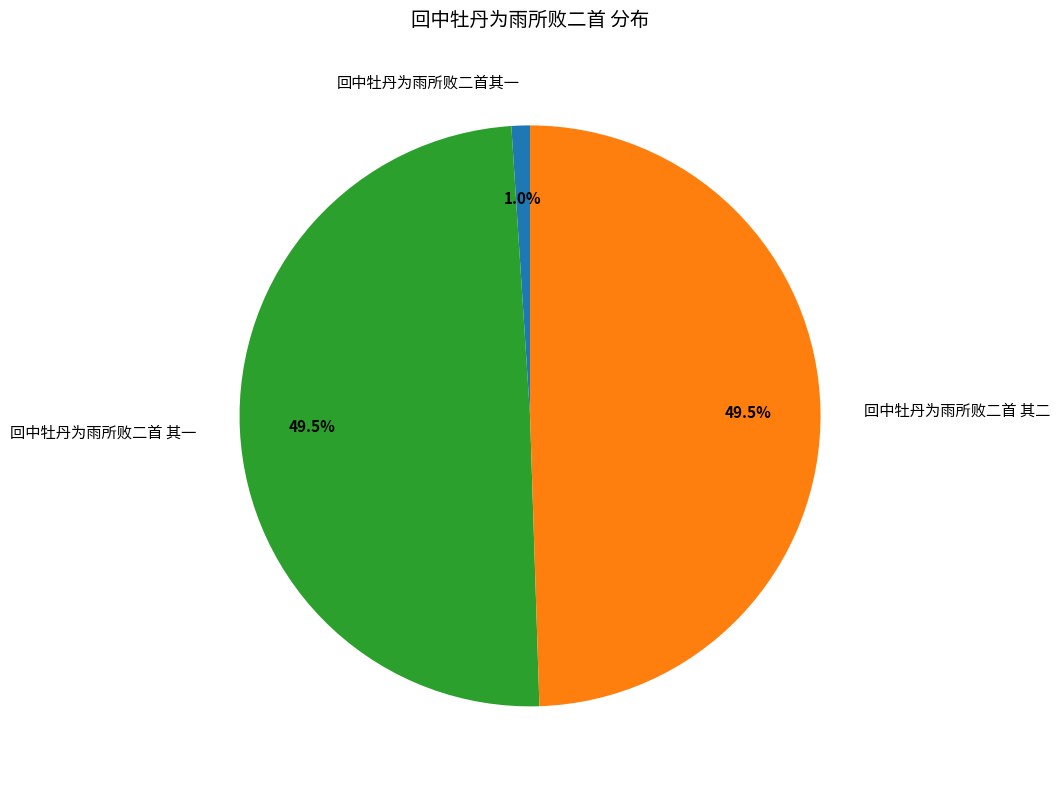

To the nearest percent, what is the combined percentage of 回中牡丹为雨所败二首 其二 and 回中牡丹为雨所败二首 其一?

99%